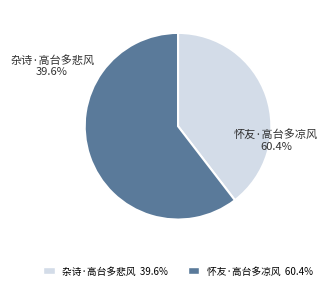

Does any single category account for the majority?

Yes